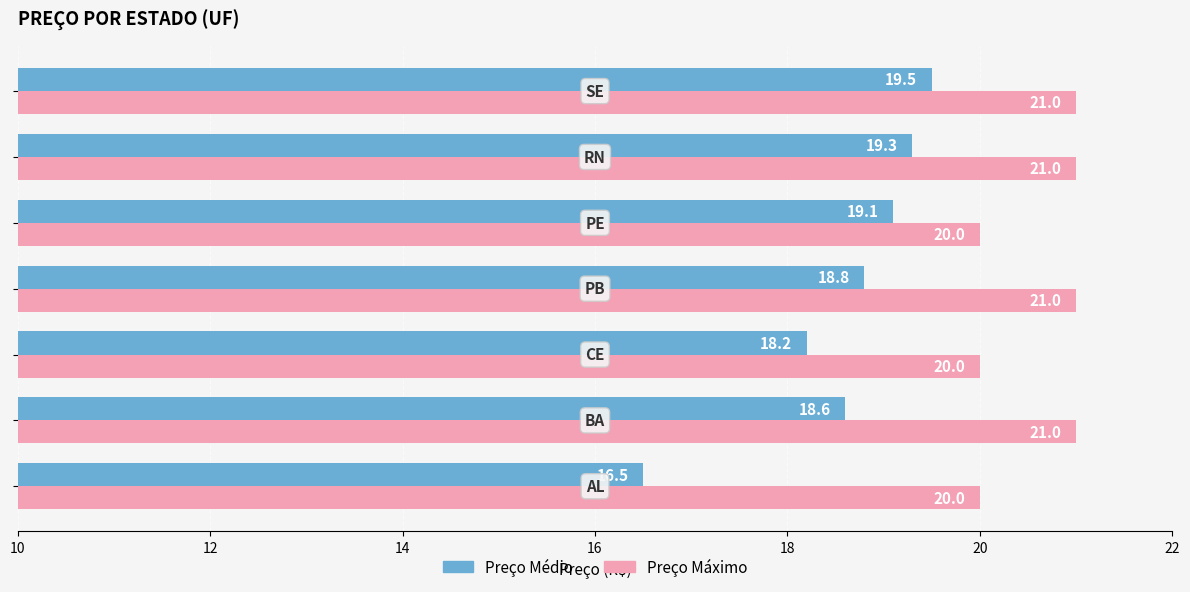

What is the average value of the Preço Médio series?

18.6